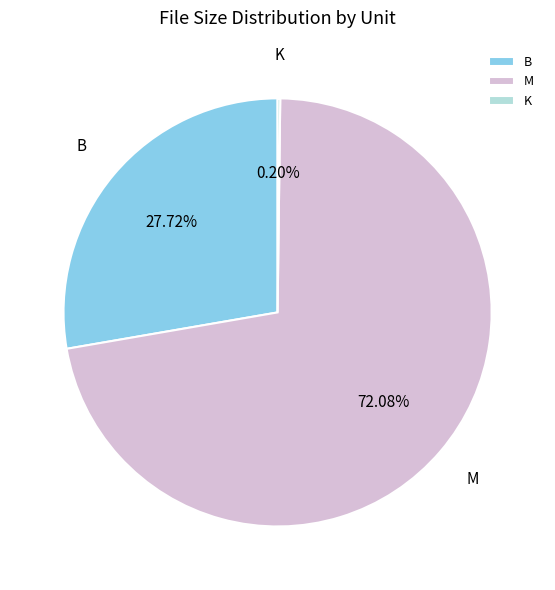

What is the largest slice in the pie chart?

M